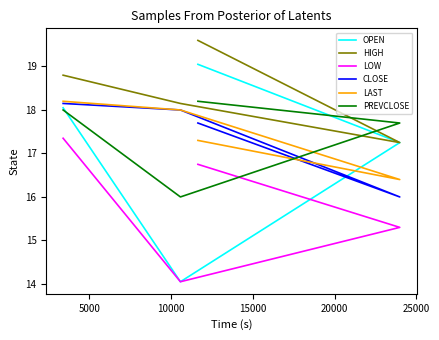

Reading right to left, list all the values displayed in this chart.

OPEN: 19.1	17.2	14.1	18.1
HIGH: 19.6	17.2	18.1	18.8
LOW: 16.8	15.3	14.1	17.4
CLOSE: 17.7	16.0	18.0	18.1
LAST: 17.3	16.4	18.0	18.2
PREVCLOSE: 18.2	17.7	16.0	18.0